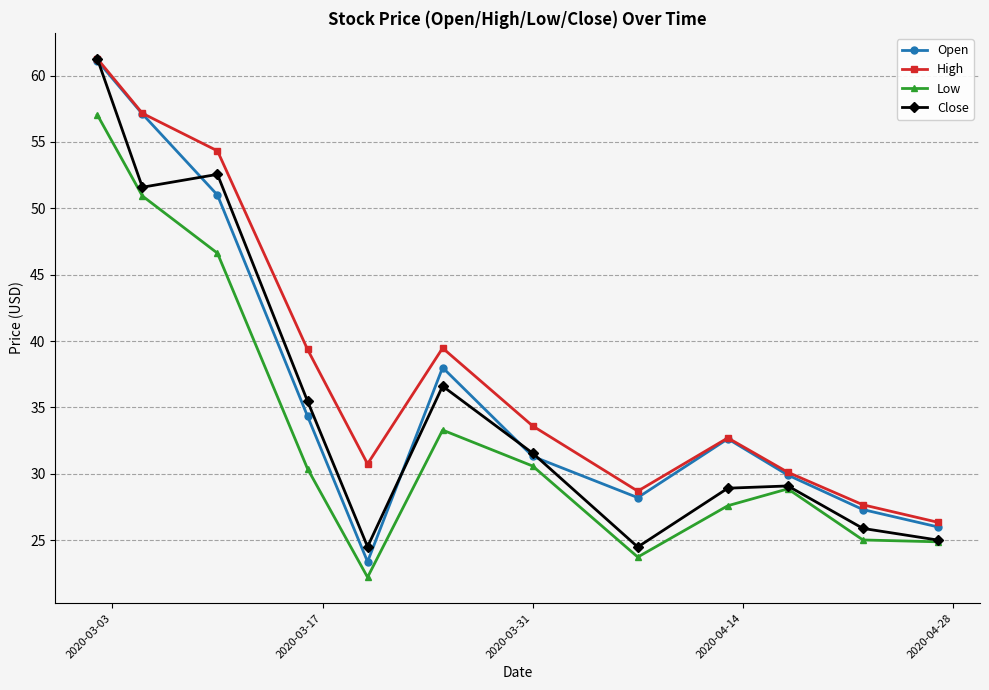

What is the value of the Open point at the 11th from the left?

27.3